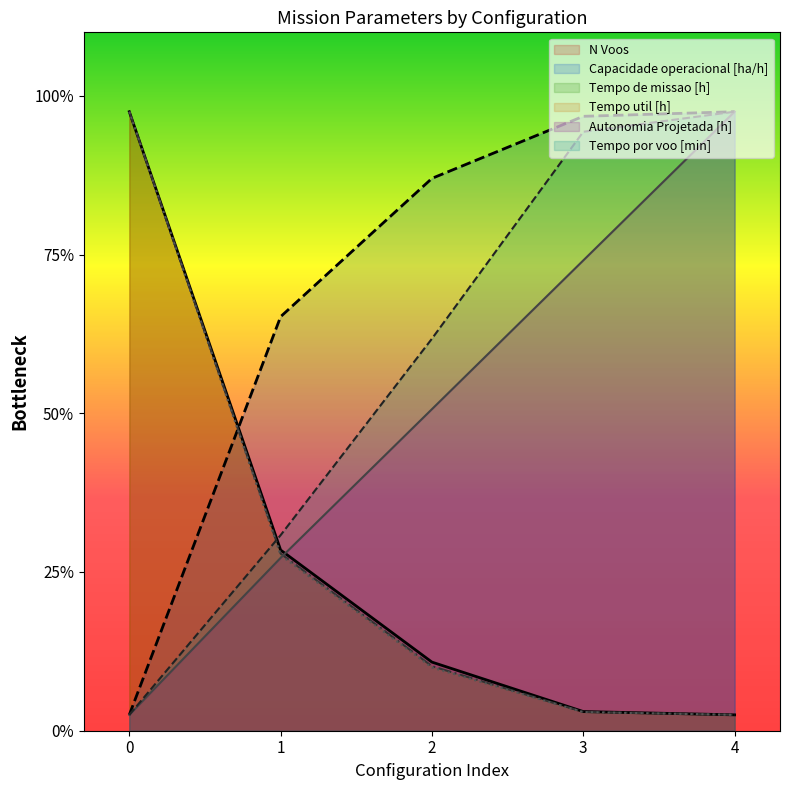

What is the average value of the Autonomia Projetada [h] series?

100.8